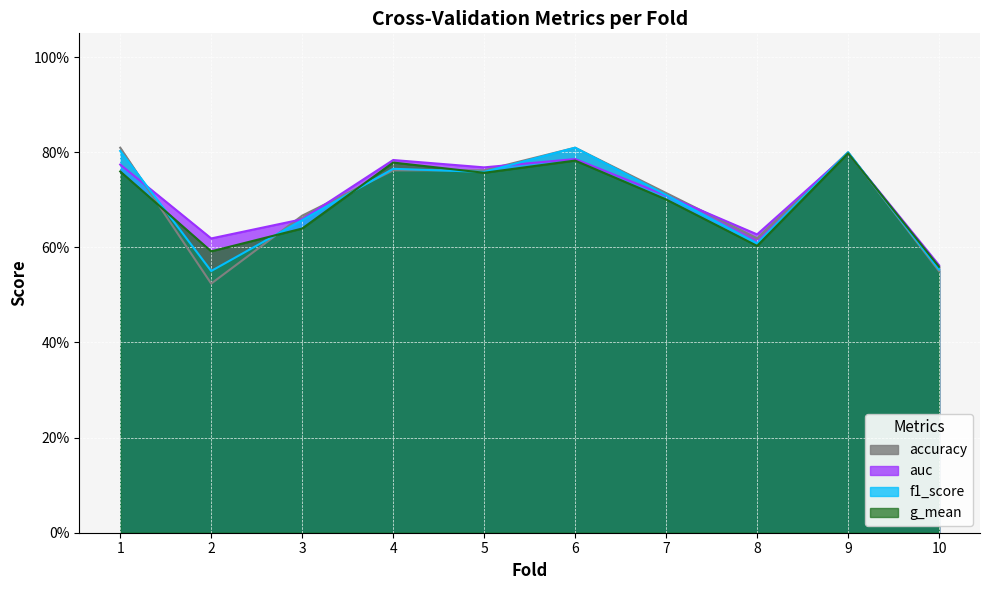

At which label does accuracy reach its minimum?

2